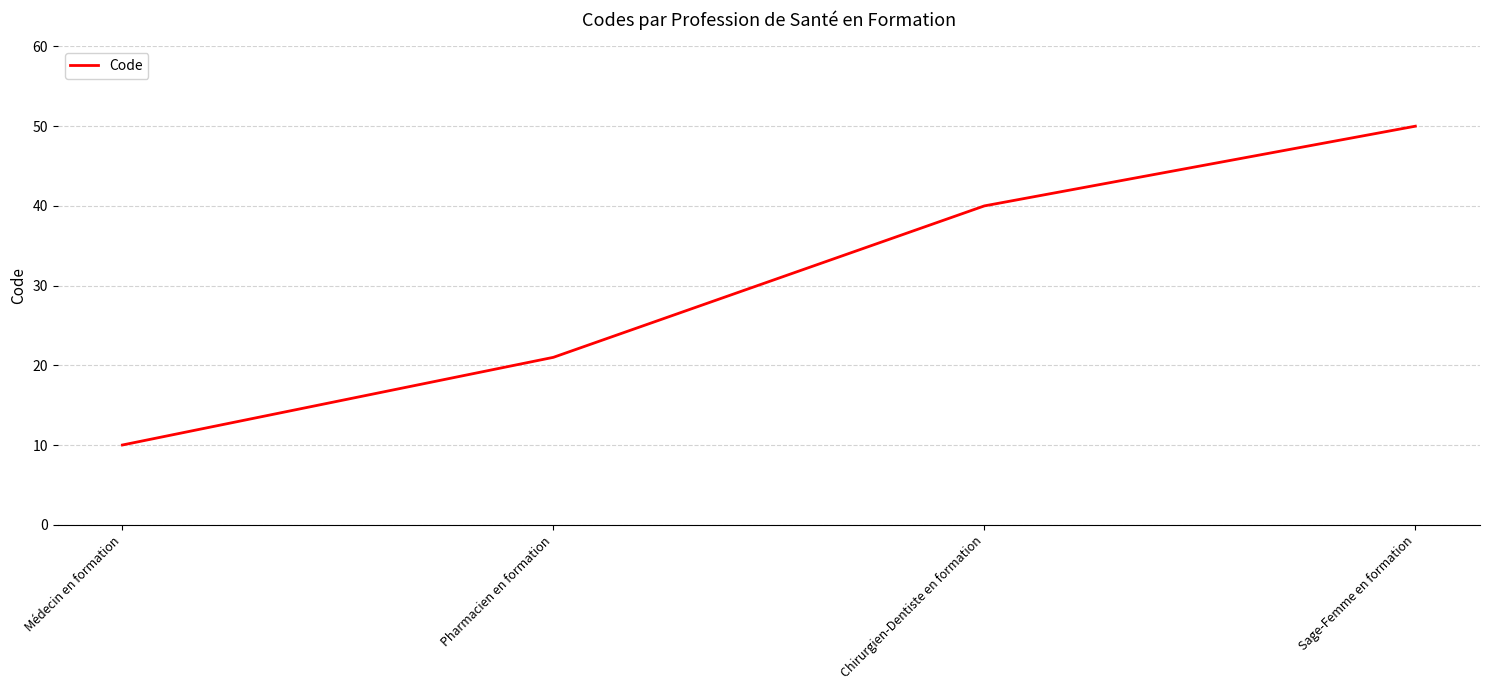

List the labels in order of value, largest first.

Sage-Femme en formation, Chirurgien-Dentiste en formation, Pharmacien en formation, Médecin en formation